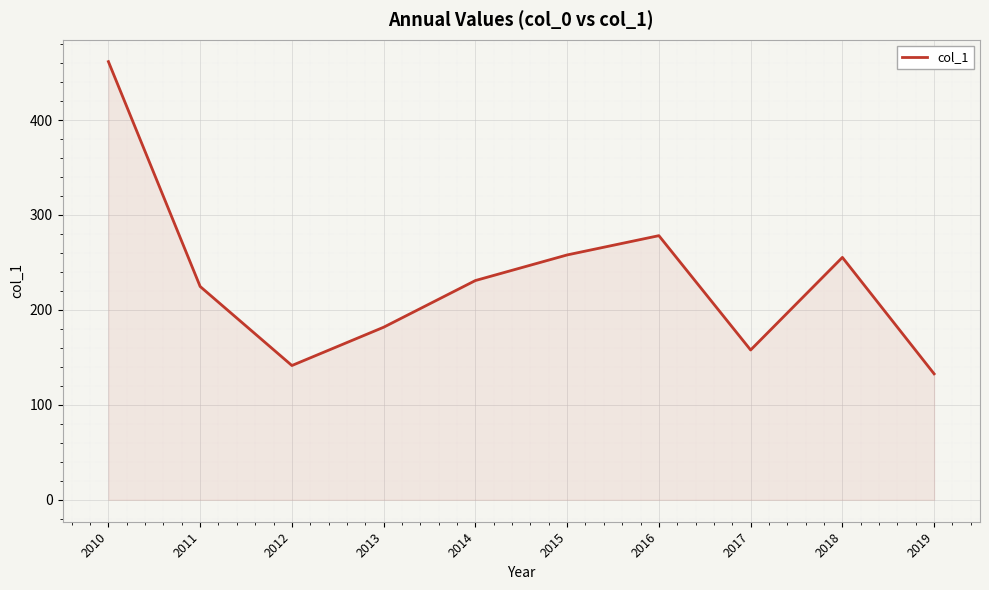

How many lines are shown in the chart?

1